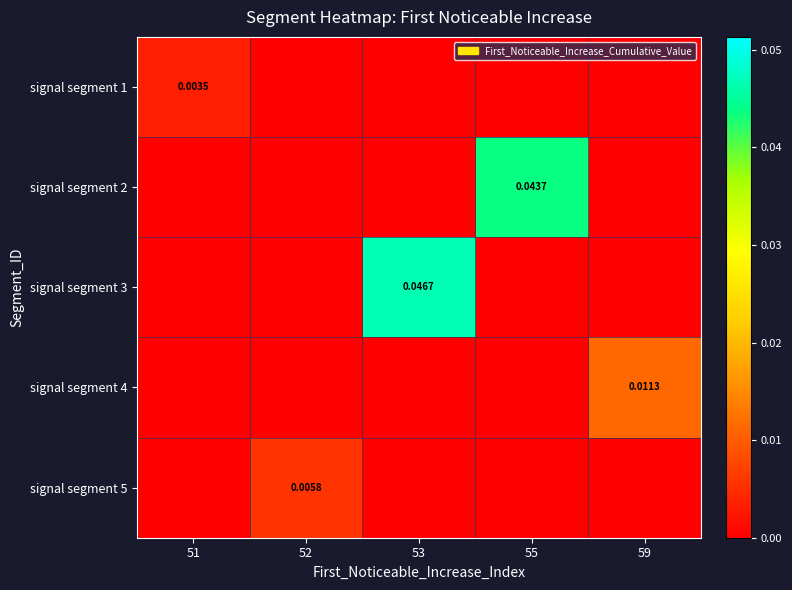

At which label does signal segment 4 reach its peak?

59